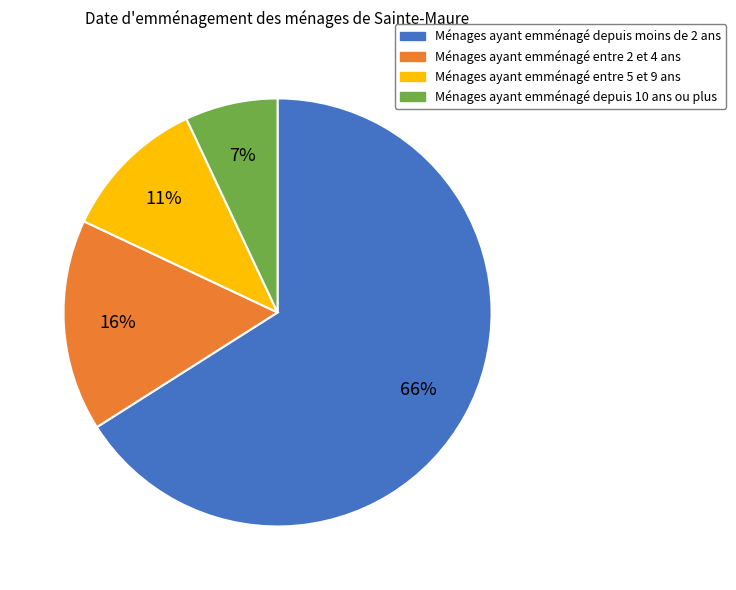

How many segments does this pie chart have?

4